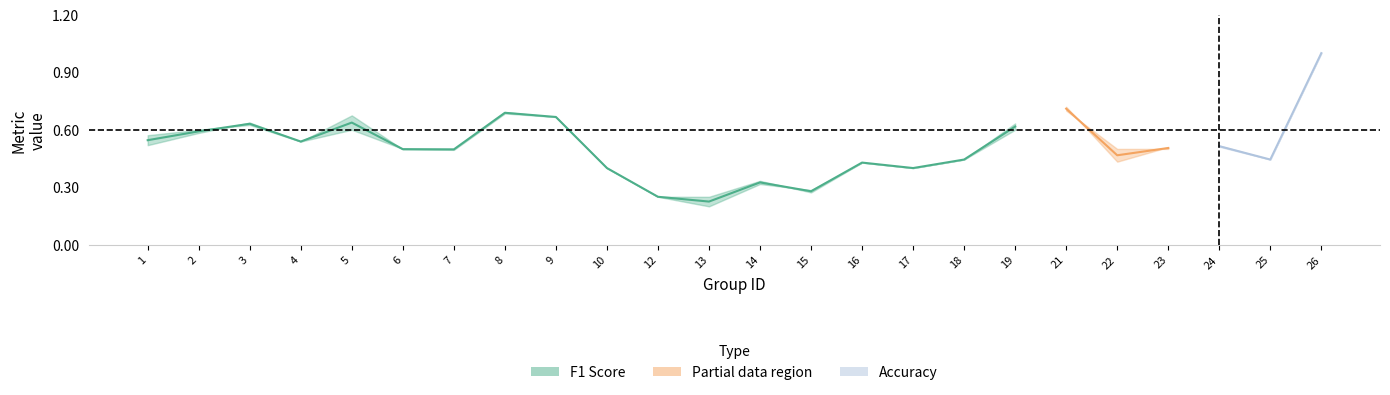

Where is the first local maximum for f1?

3